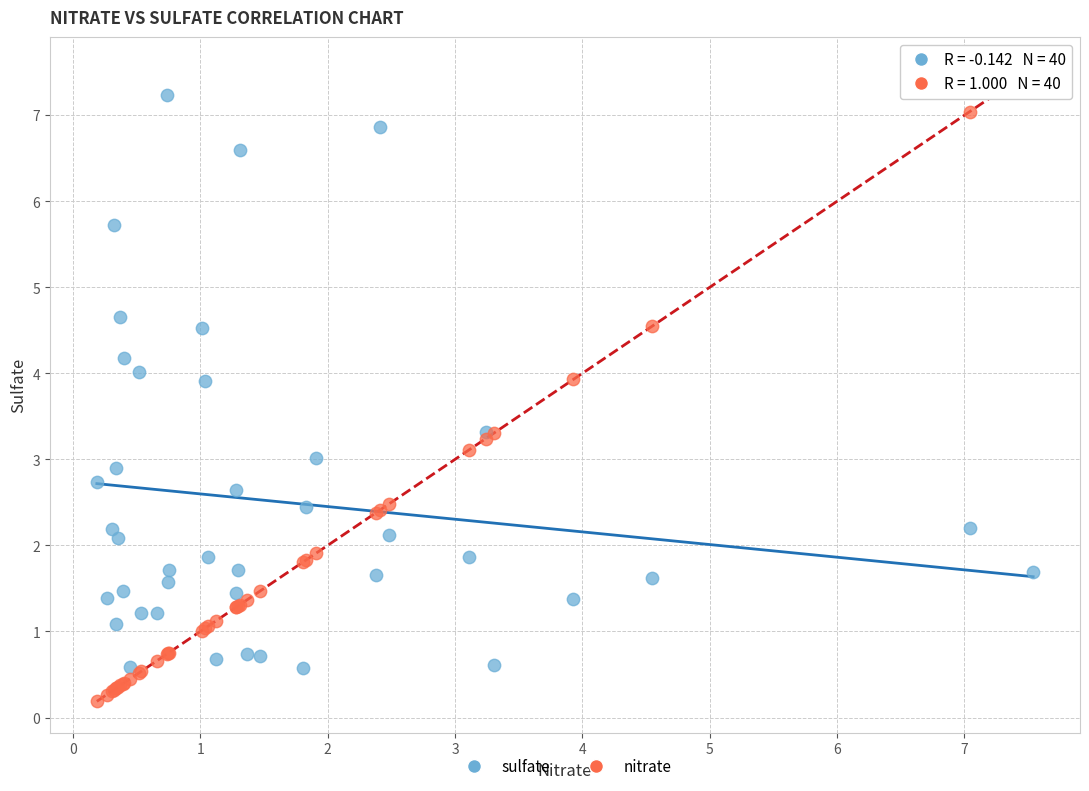

What are all the series names shown in the legend?

sulfate, nitrate